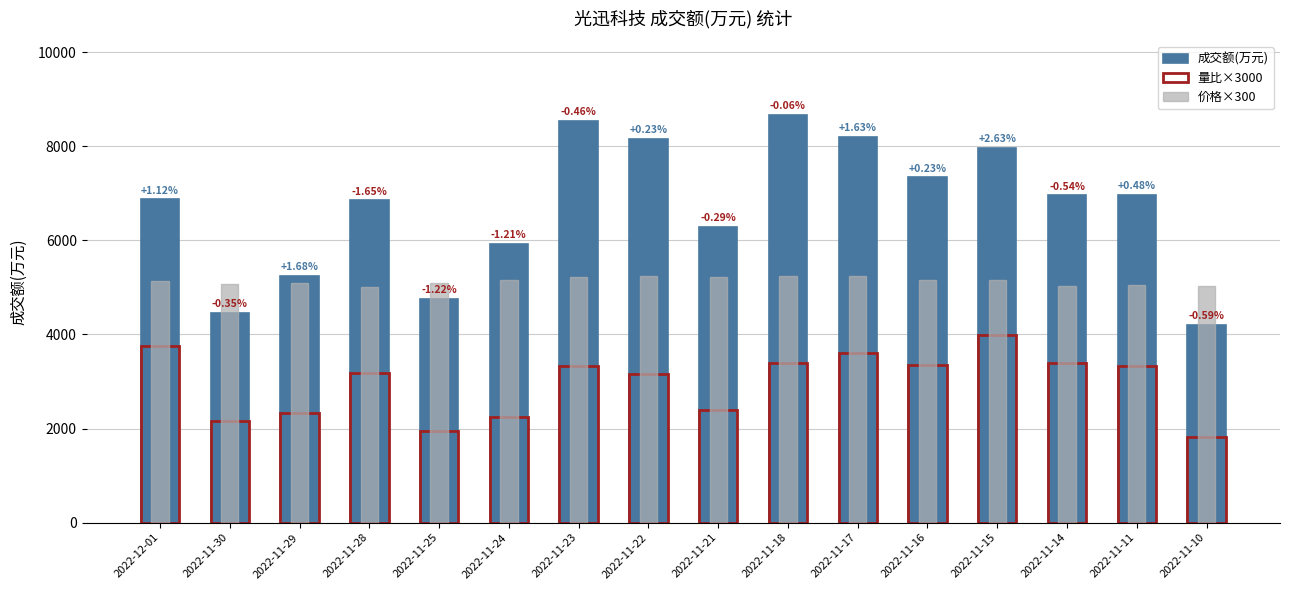

What is the sum of all 量比×3000 values?

47400.0